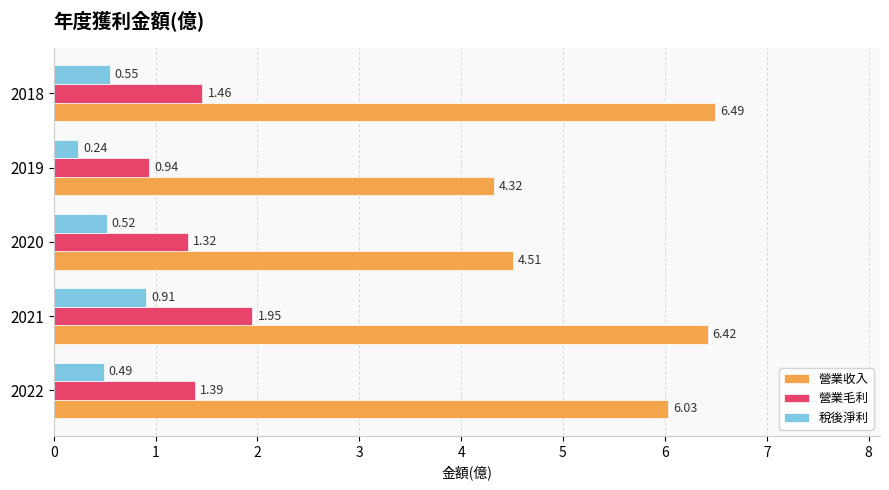

At 2018, list the series in order from largest to smallest.

營業收入, 營業毛利, 稅後淨利